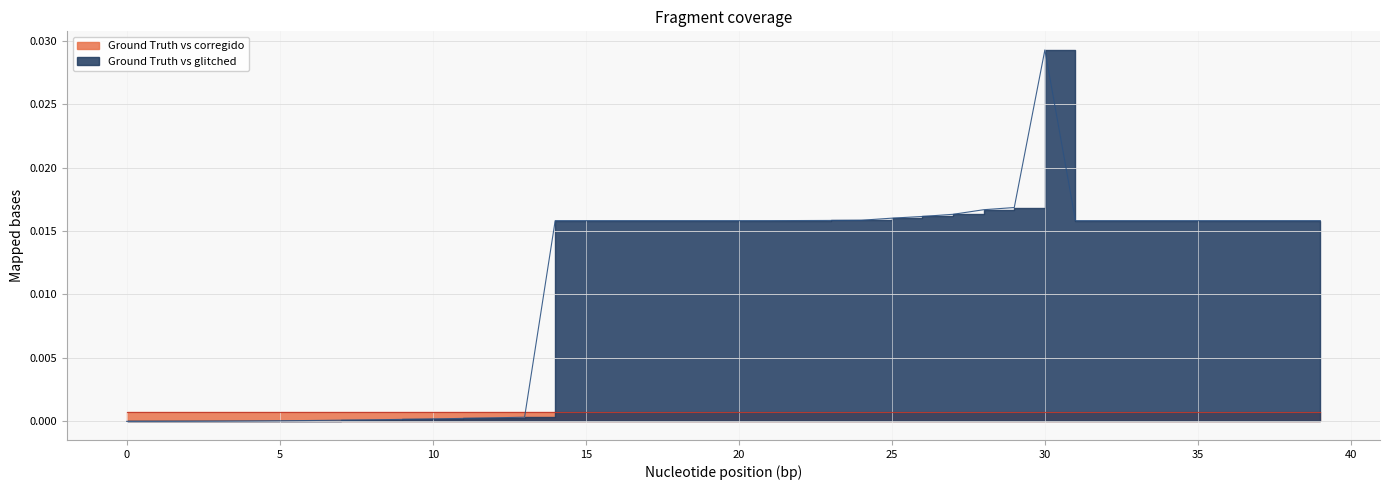

How many values are above zero?

39